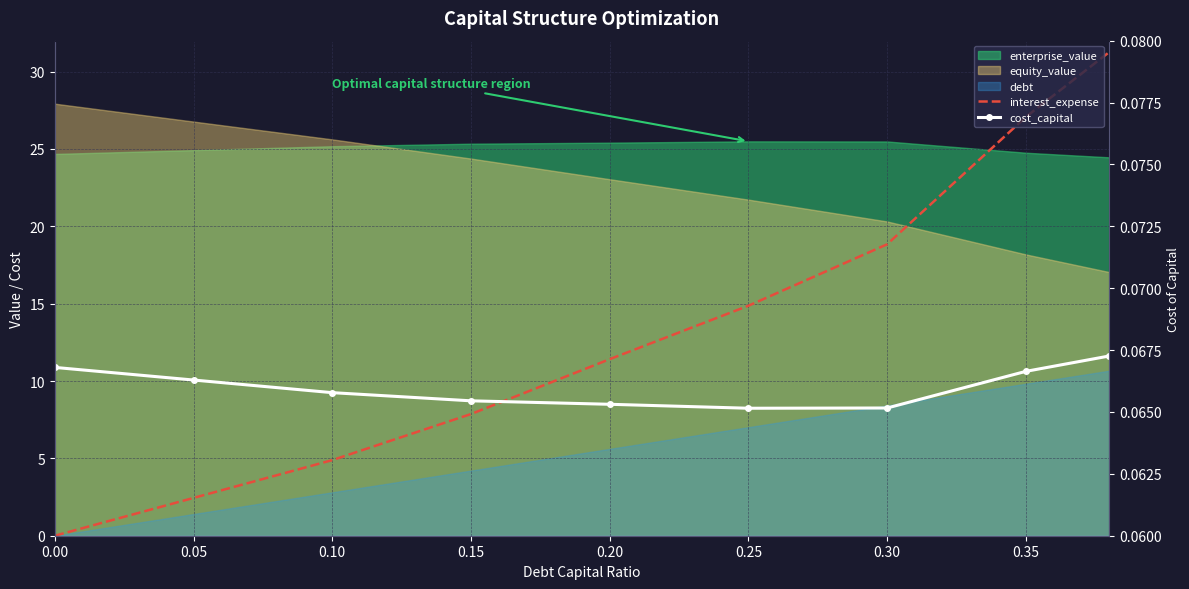

What is the maximum value for interest_expense?

31.3